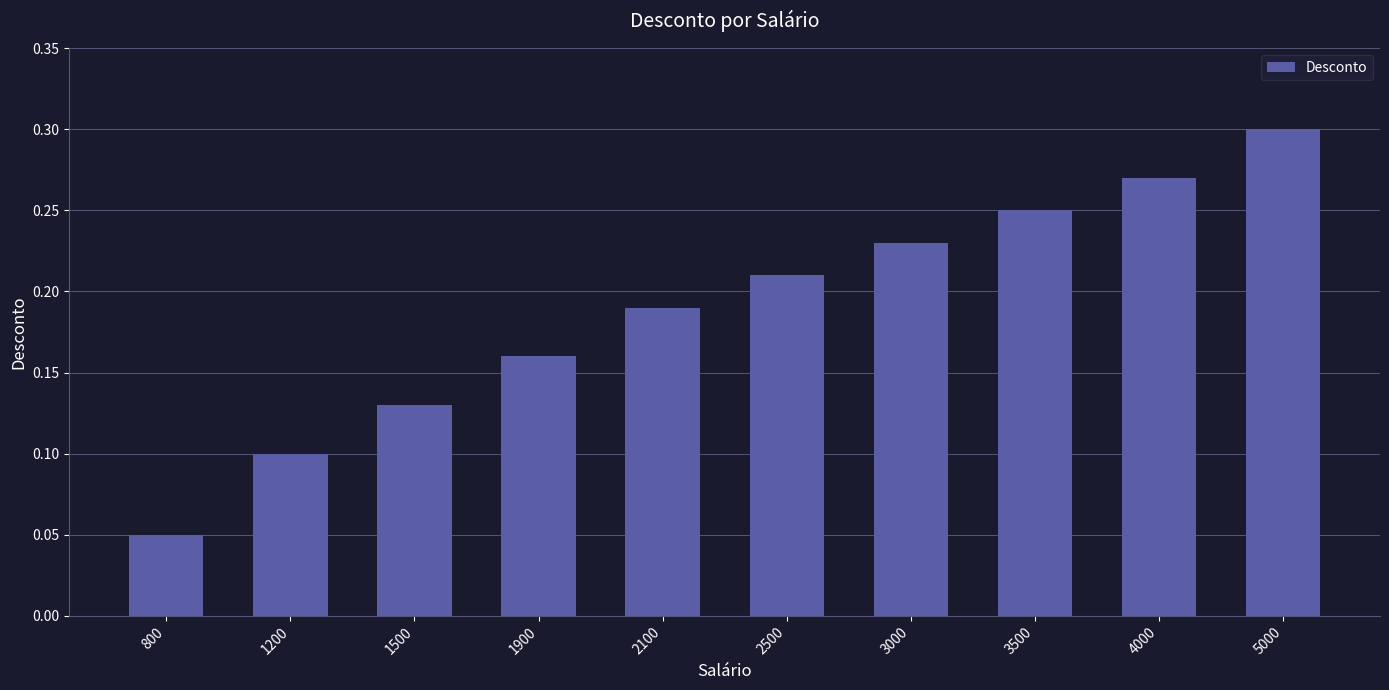

Which has a higher value, 5000 or 1500?

5000